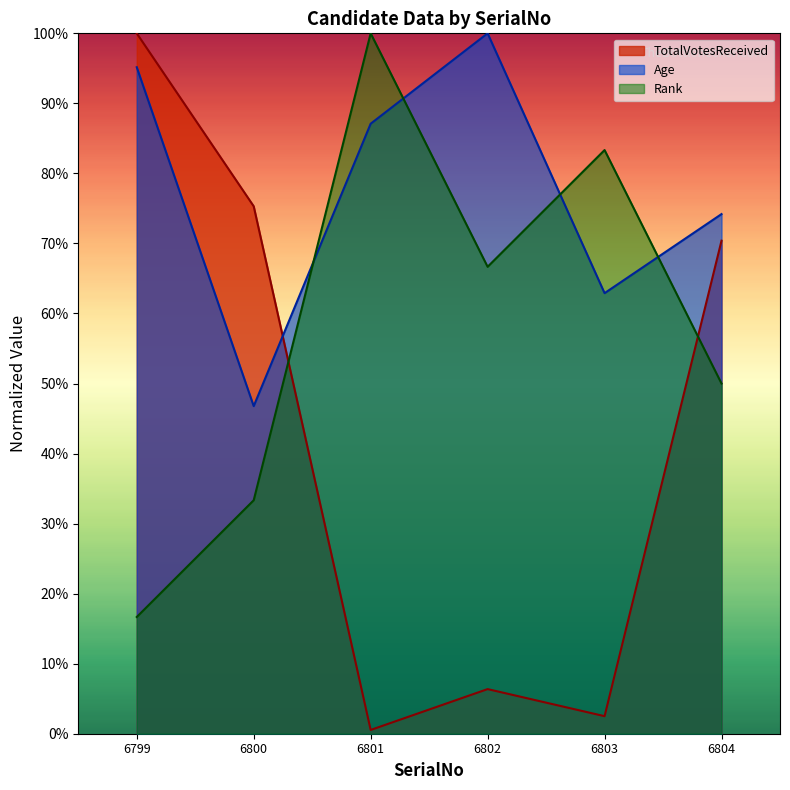

Reading left to right, what are all the values shown in this chart?

TotalVotesReceived: 1.0	0.8	0.0	0.1	0.0	0.7
Age: 1.0	0.5	0.9	1.0	0.6	0.7
Rank: 0.2	0.3	1.0	0.7	0.8	0.5